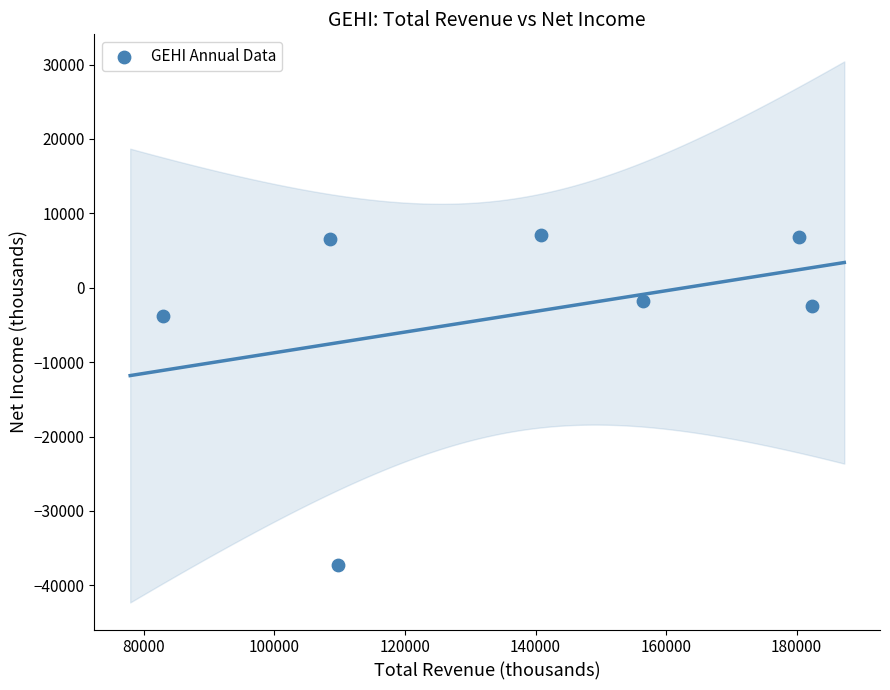

What Y value in the scatter plot is closest to -15100?

-3800